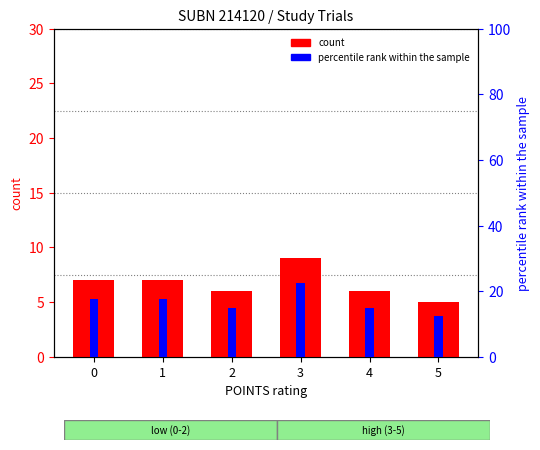

Which series has the largest total across all categories?

percentile rank within the sample